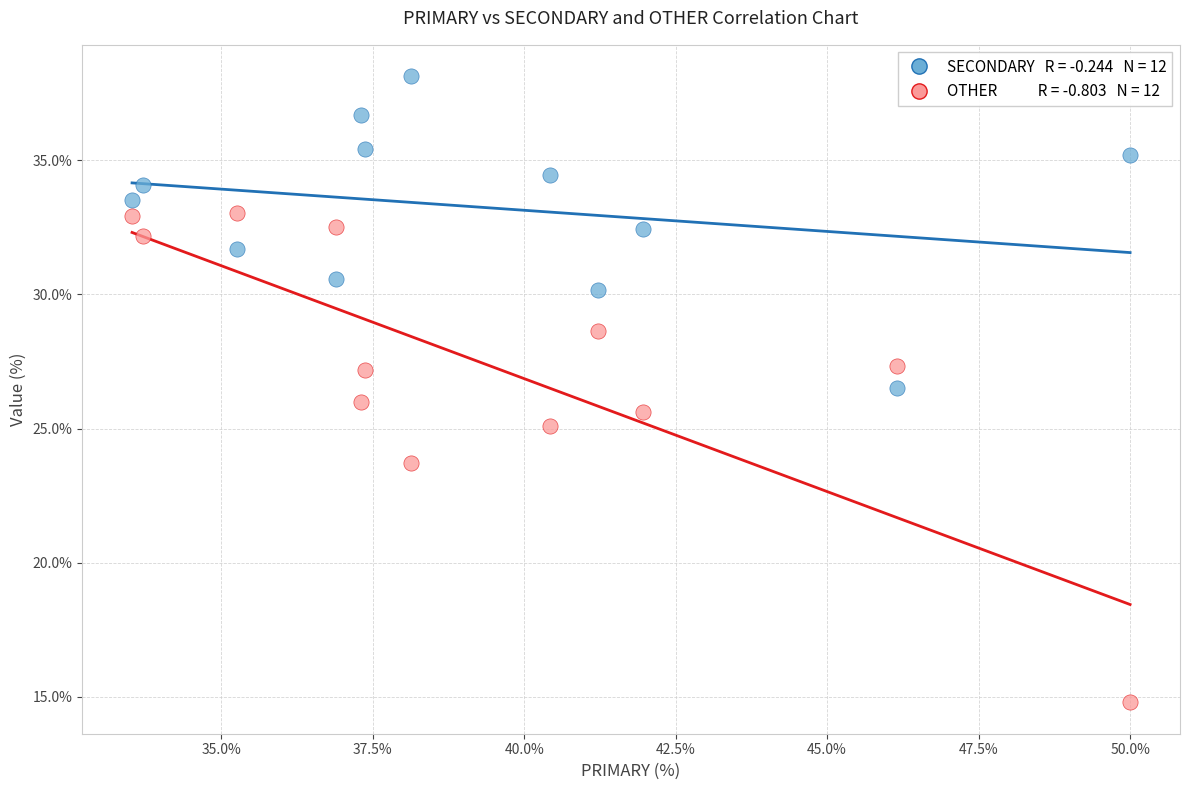

Across all data points, what is the range of X values (max minus min)?

16.5